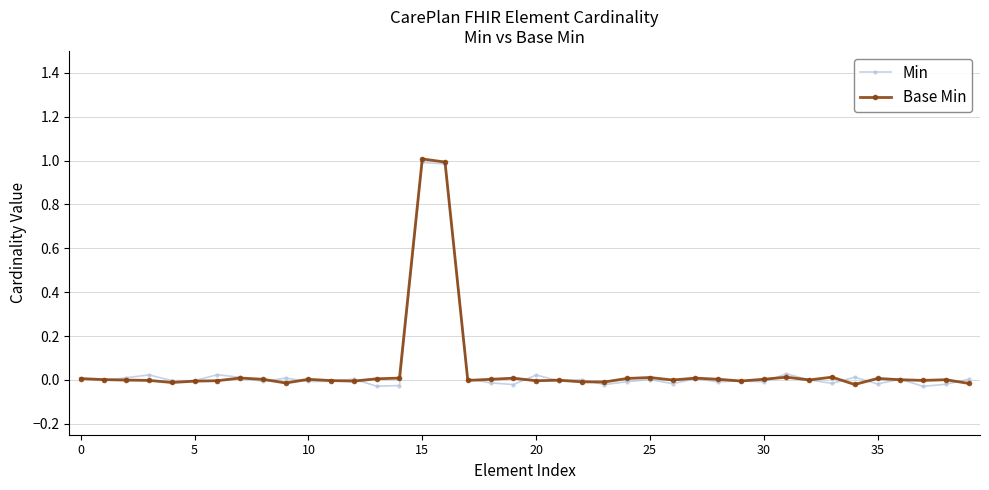

How many distinct data groups are displayed?

2